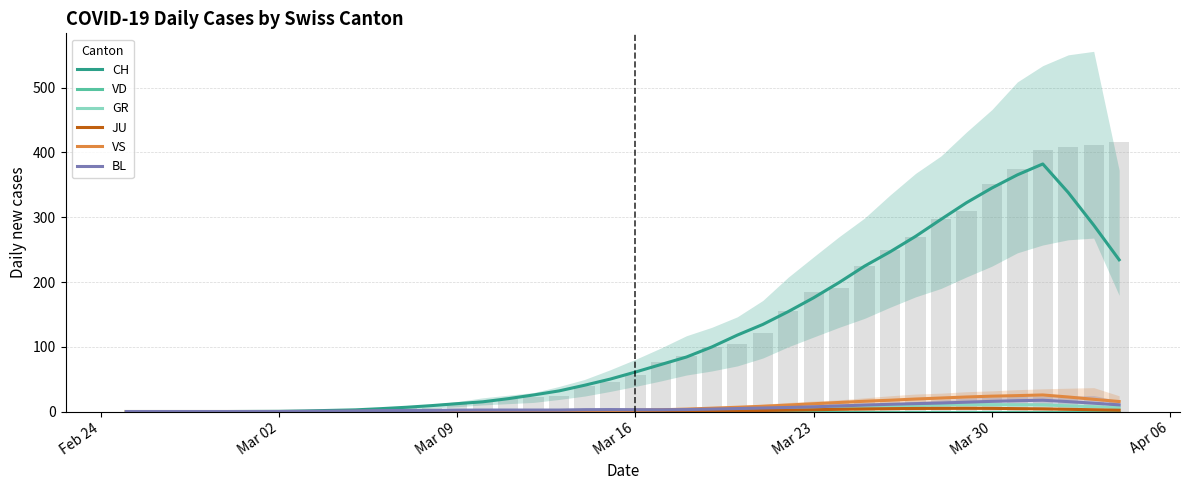

How many values in the VS series are below 1?

17